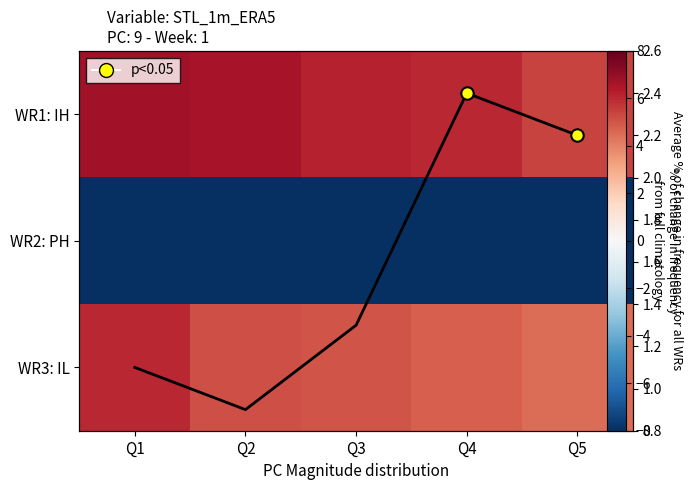

At which label does WR3: IL first exceed 5?

Q1